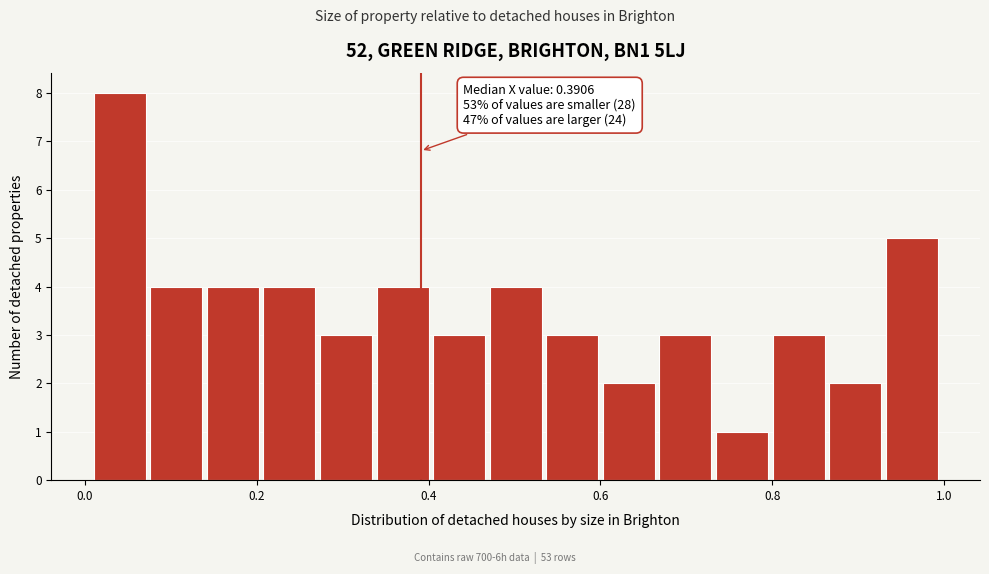

Read against the x-axis, roughly where is the centre of the tallest bar?

0.04